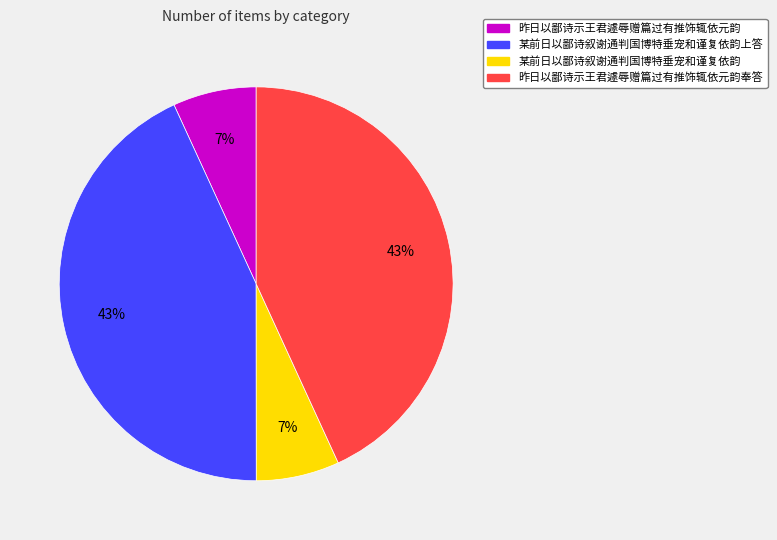

Which has a higher value, 某前日以鄙诗叙谢通判国博特垂宠和谨复依韵 or 某前日以鄙诗叙谢通判国博特垂宠和谨复依韵上答?

某前日以鄙诗叙谢通判国博特垂宠和谨复依韵上答